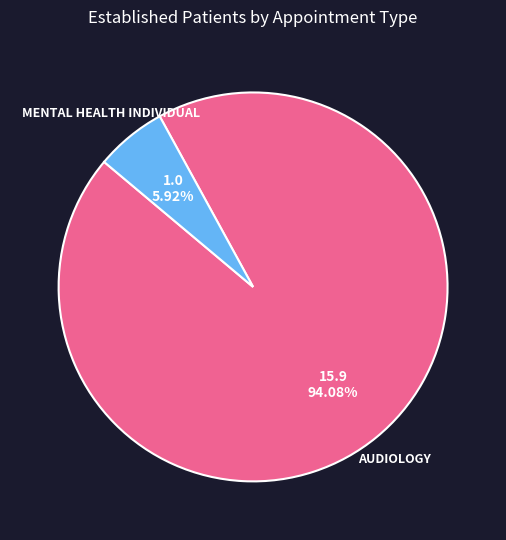

Is there any slice that represents more than half of the pie?

Yes